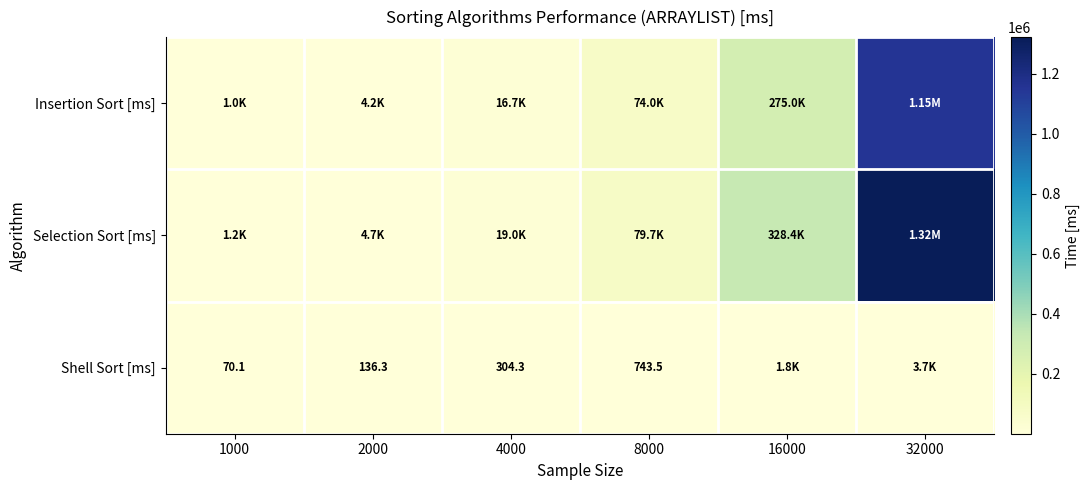

Is it true that Selection Sort [ms] equals 6976.4 at 2000?

False